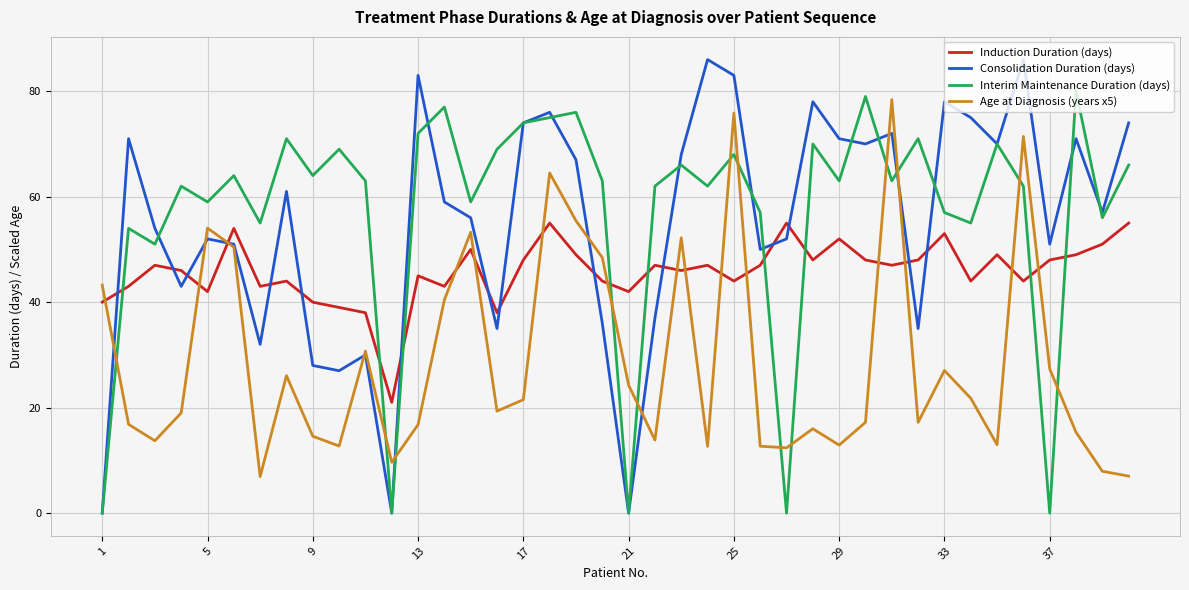

Which series has the largest total across all categories?

Interim Maintenance Duration (days)